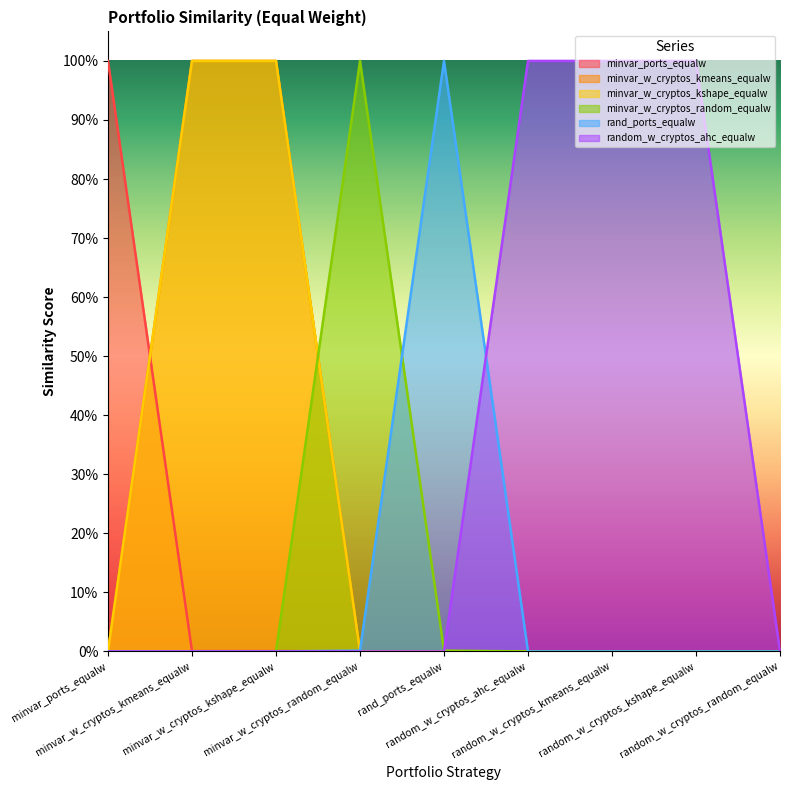

True or false: minvar_w_cryptos_random_equalw and minvar_w_cryptos_kmeans_equalw cross at least once.

True